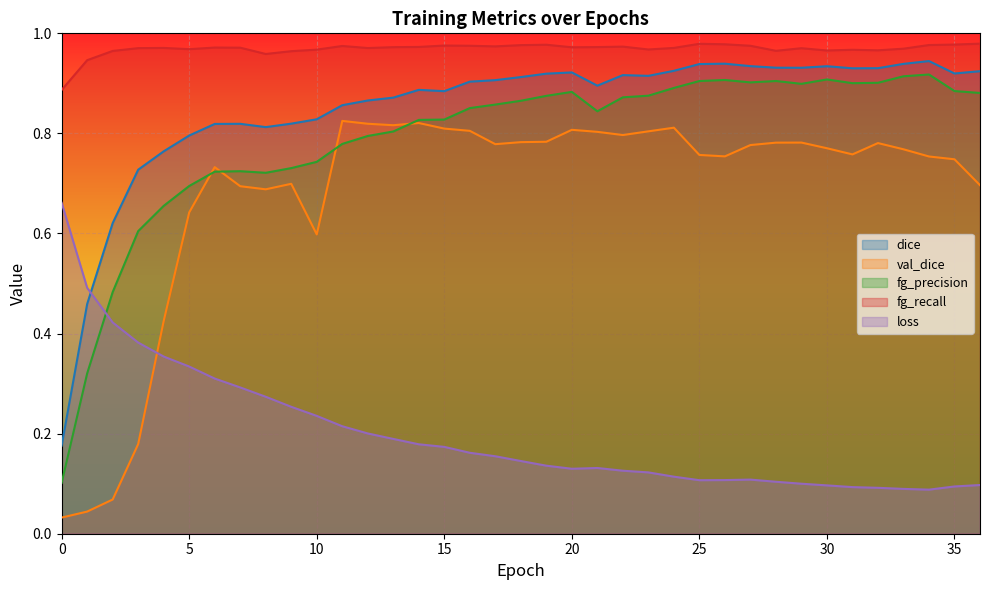

What value does the fg_precision series have at 7?

0.7